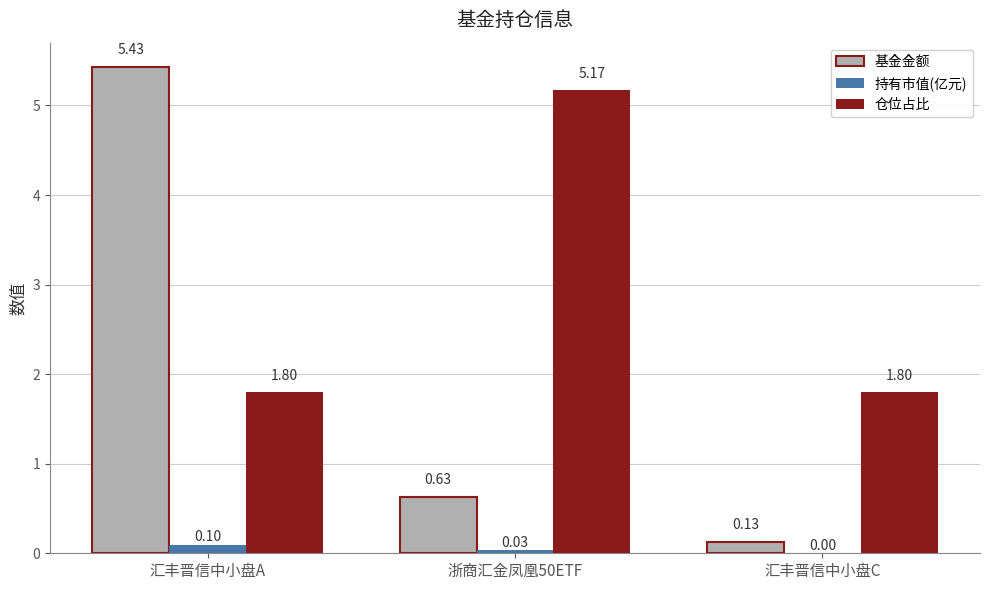

How many groups of bars are there?

3